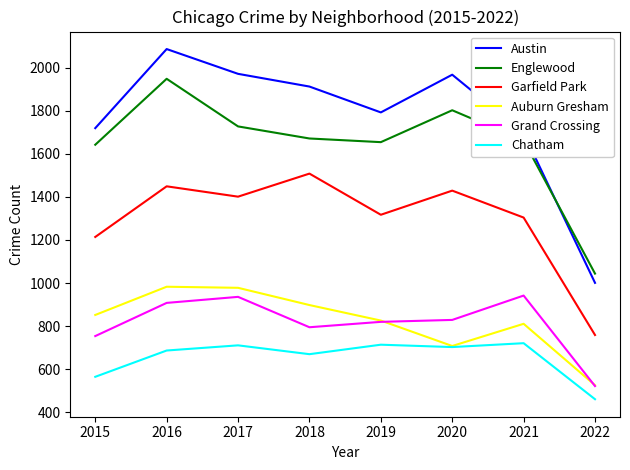

Where does the Austin series first go above 1912?

2016